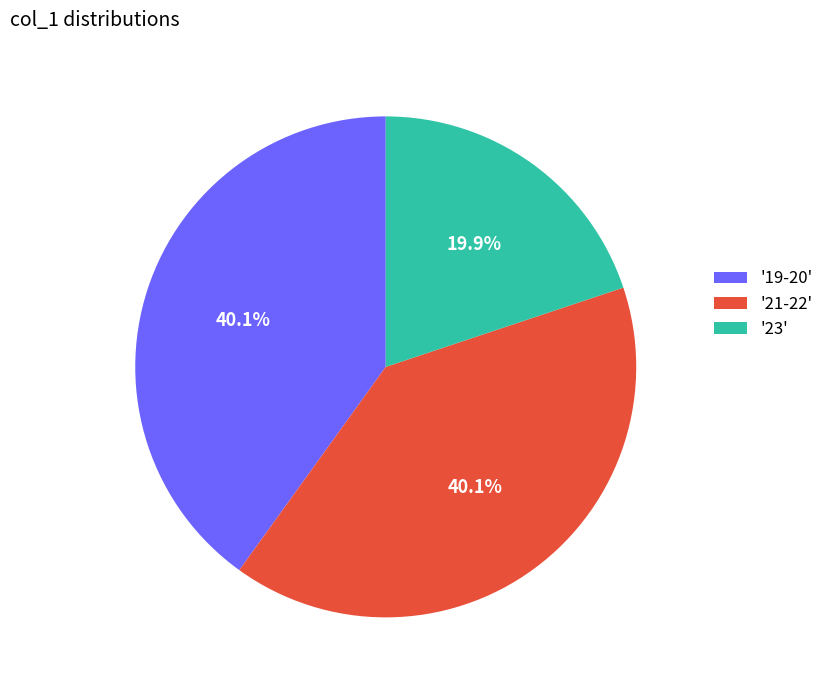

How many slices are in this pie chart?

3